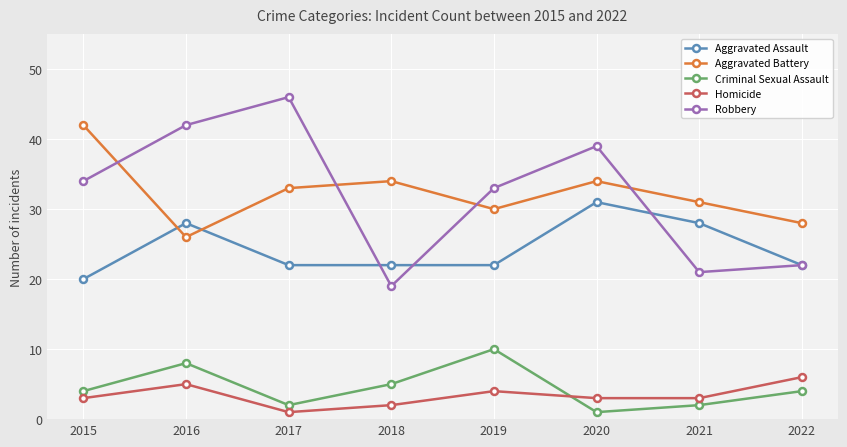

What is the value of the Aggravated Battery point at the 7th from the left?

31